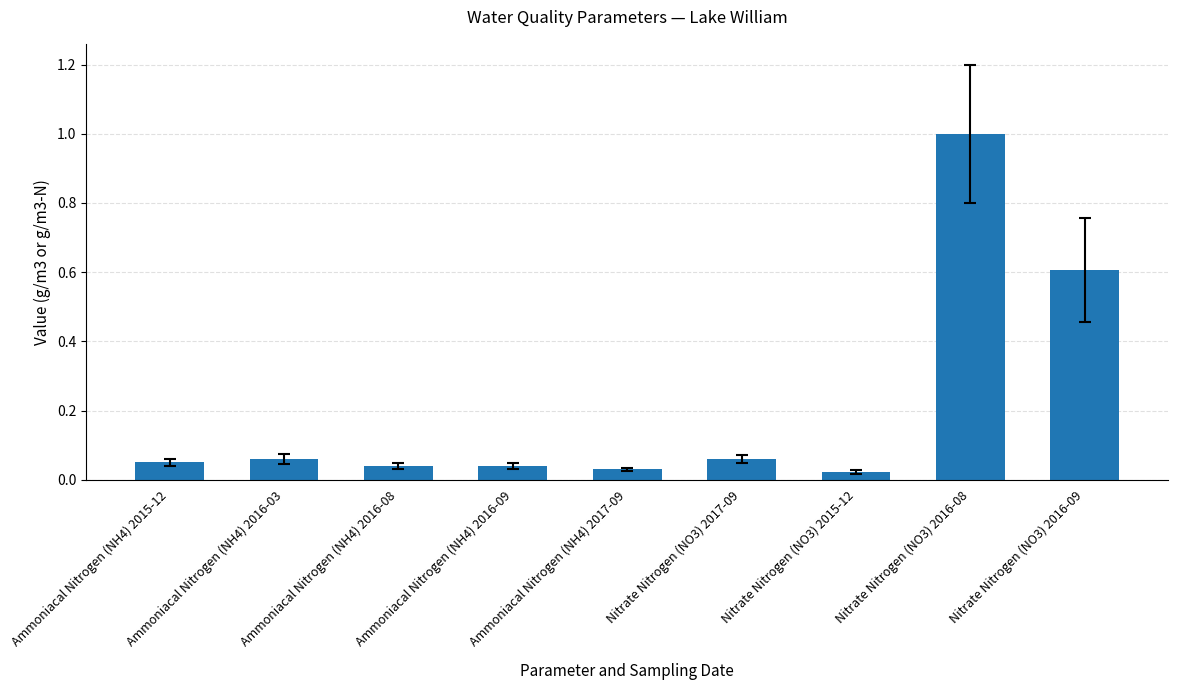

What is the difference between the values at Ammoniacal Nitrogen (NH4) 2017-09 and Nitrate Nitrogen (NO3) 2016-08?

1.0